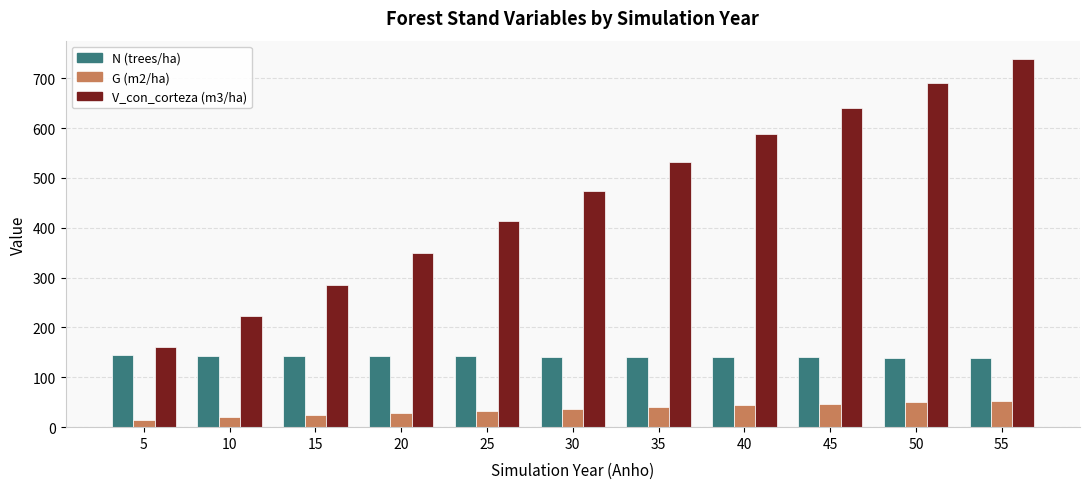

What is the highest value of the N (trees/ha) series?

144.1